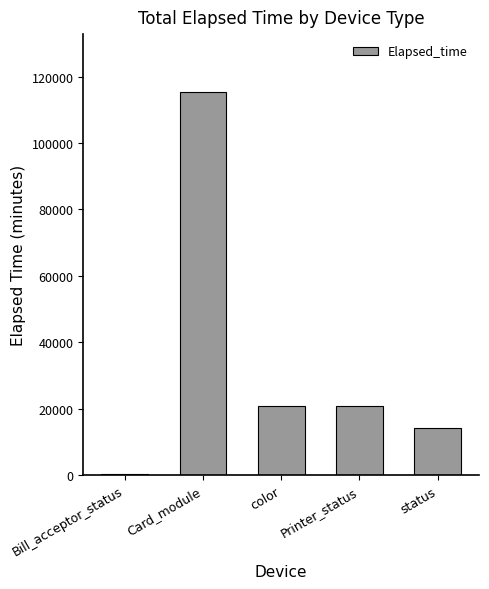

What is the maximum value shown in the chart?

115505